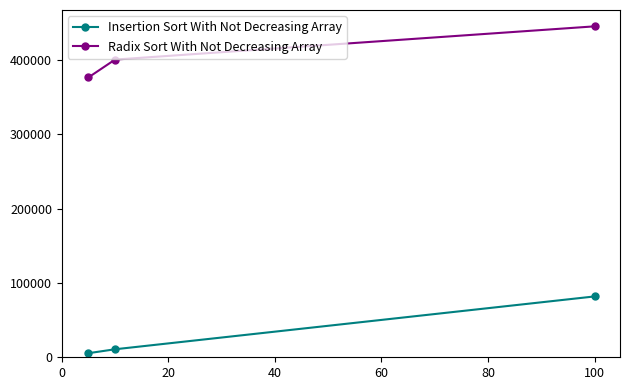

Which series has the widest spread of values?

Insertion Sort With Not Decreasing Array